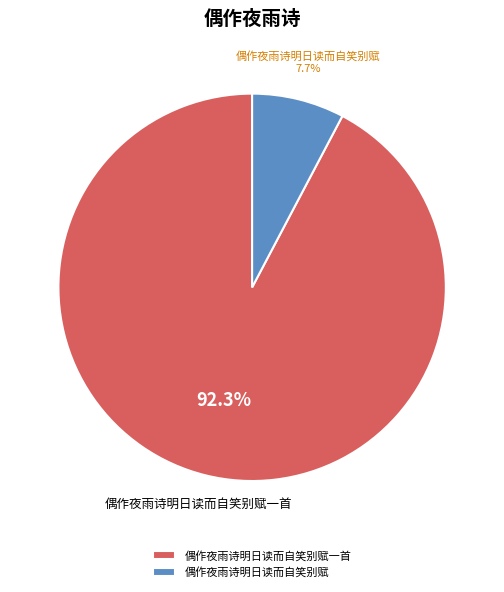

To the nearest percent, what is the difference between the 偶作夜雨诗明日读而自笑别赋 and 偶作夜雨诗明日读而自笑别赋一首 slice percentages?

85%